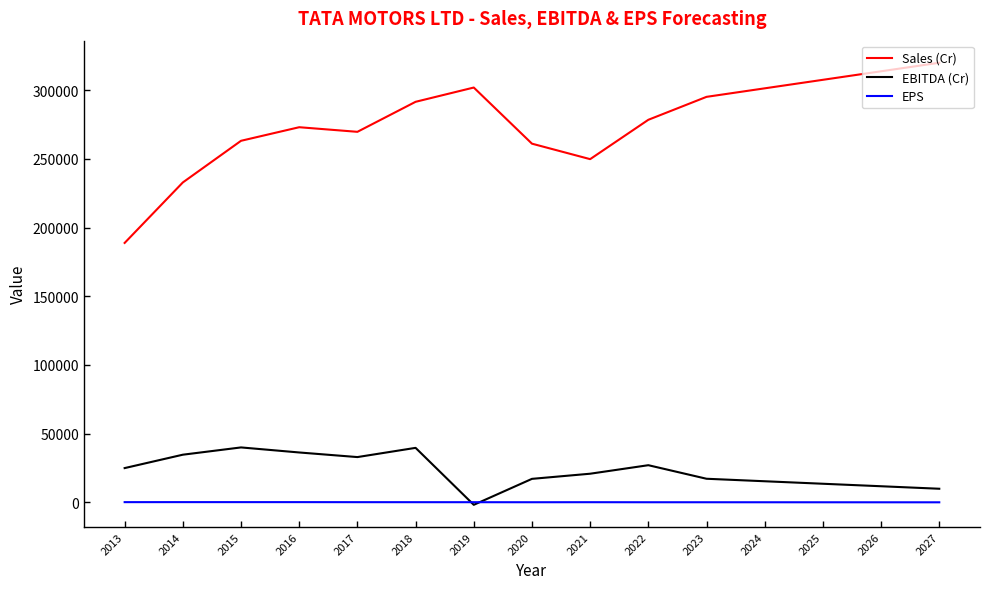

Which series has the widest spread of values?

Sales (Cr)